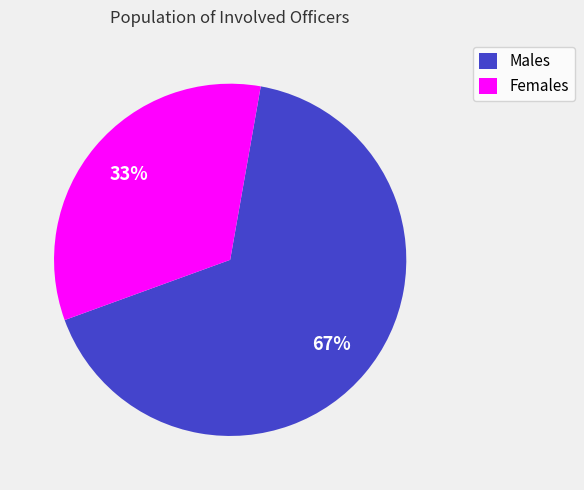

Count the number of slices in the pie.

2